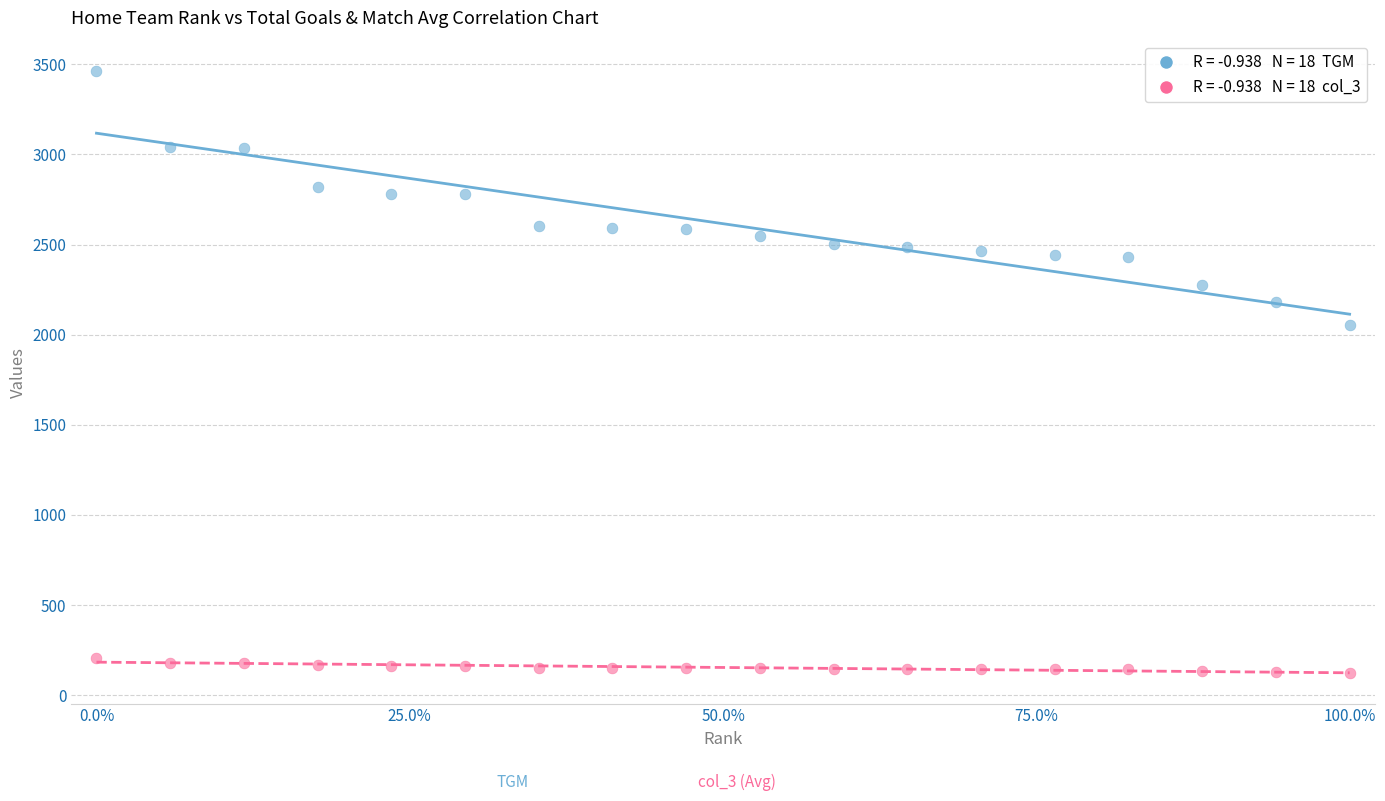

Across all series, what Y value is closest to 1792?

2052.0